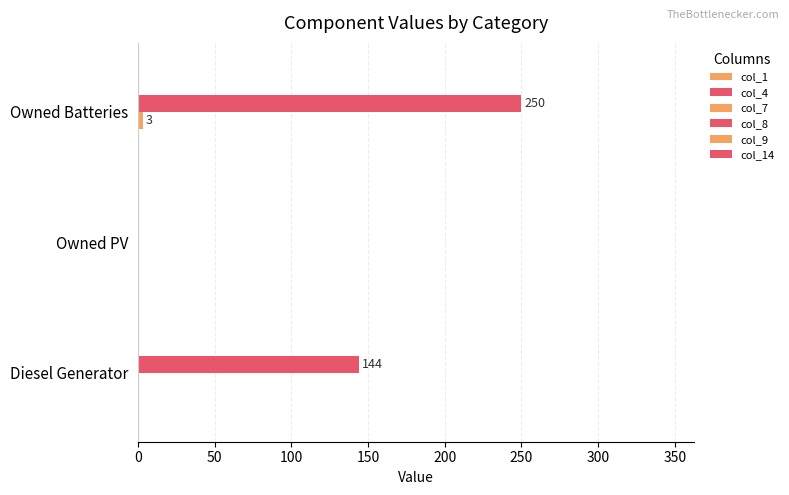

Count the col_7 values in the range 0 to 3.

3